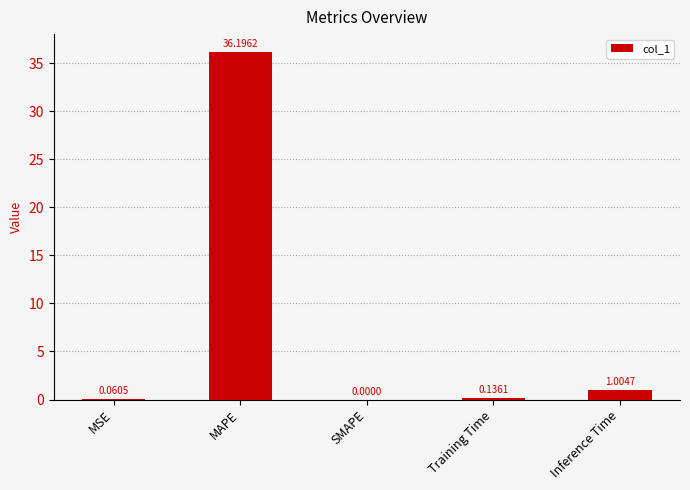

What is the change in value from MAPE to Inference Time?

-35.2